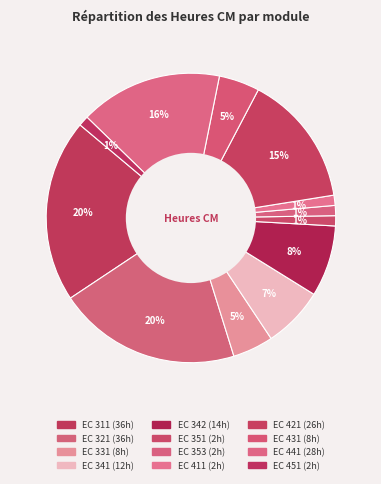

How many segments does this pie chart have?

12